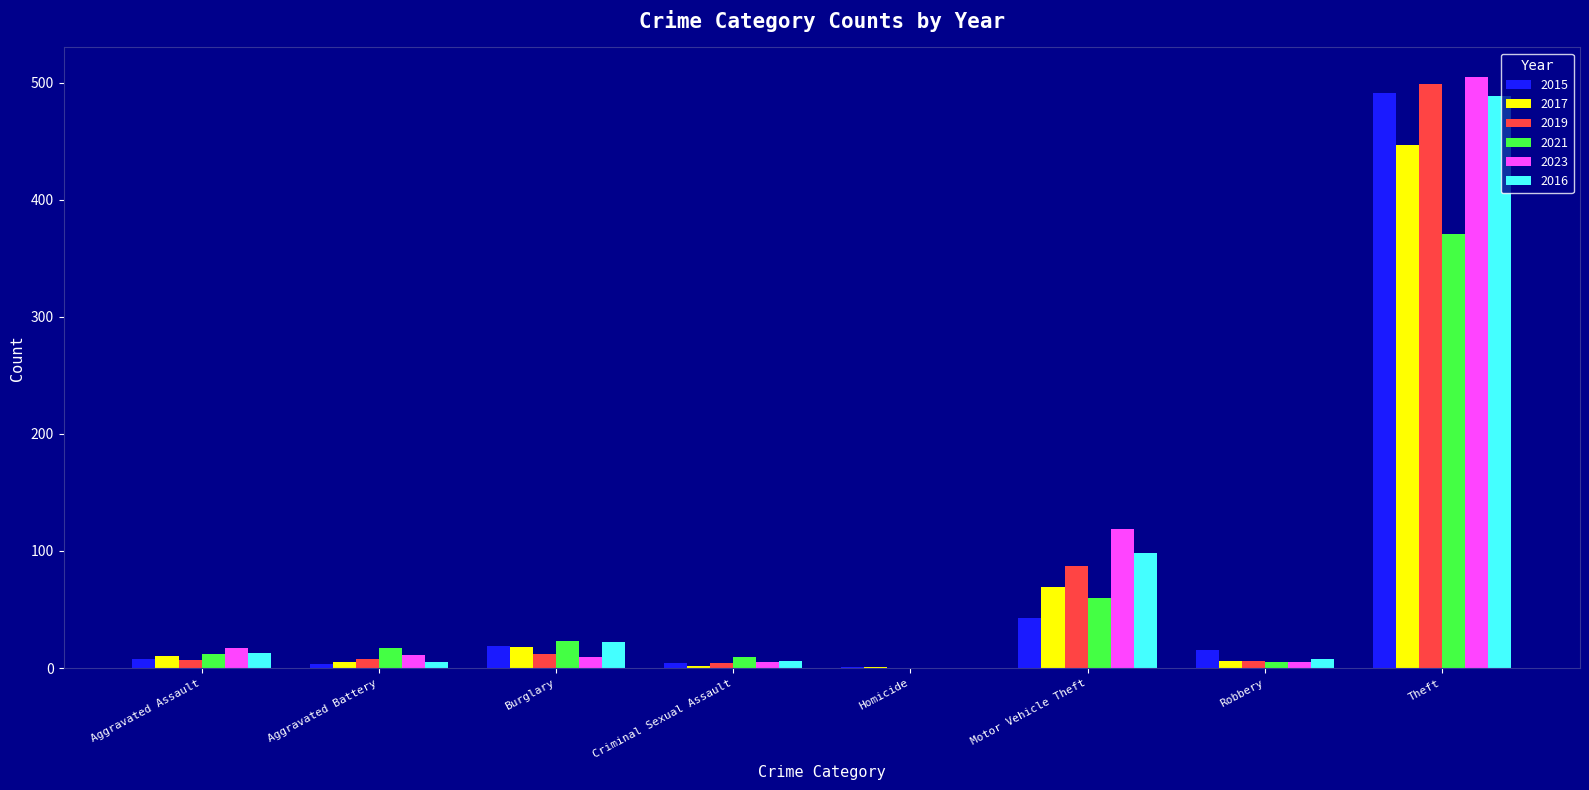

Count the number of data series in this chart.

6